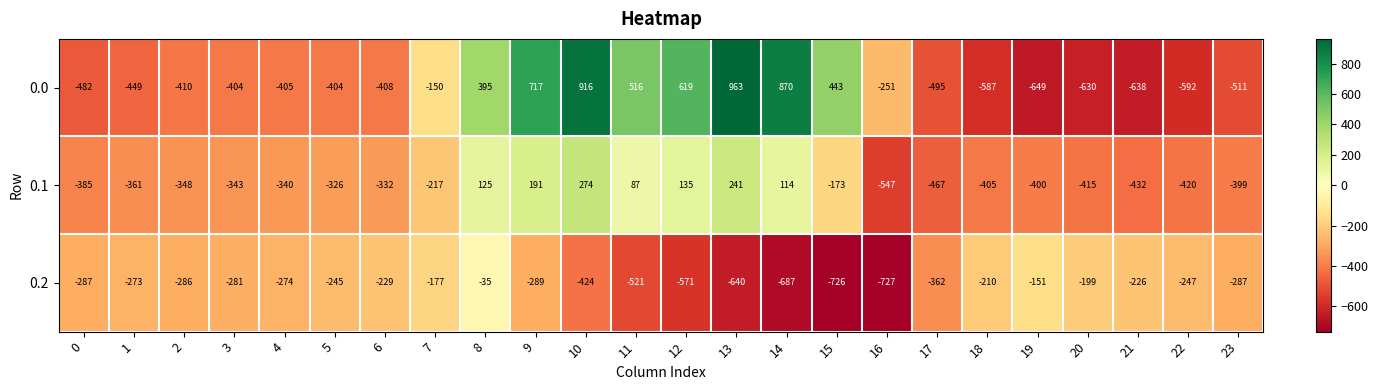

What is the difference between the maximum and minimum values in the 0.0 series?

1612